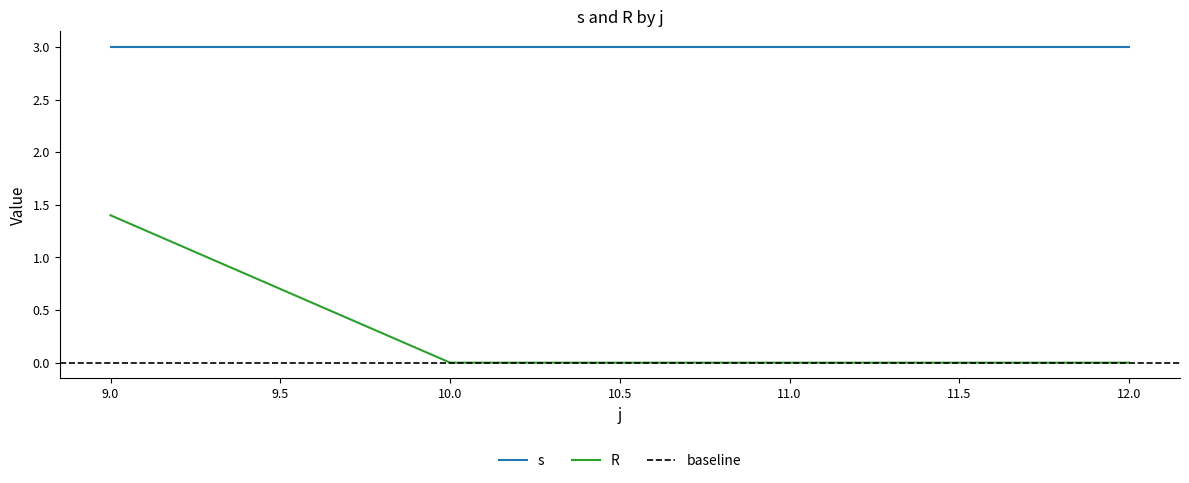

What is the highest value of the R series?

1.4